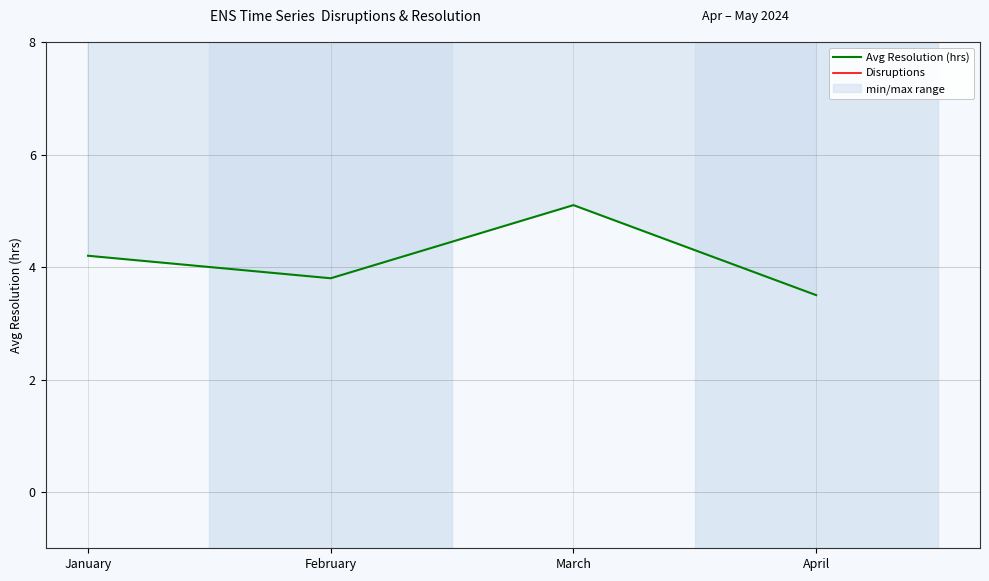

What is the sum of the Disruptions values at April and February?

18.0